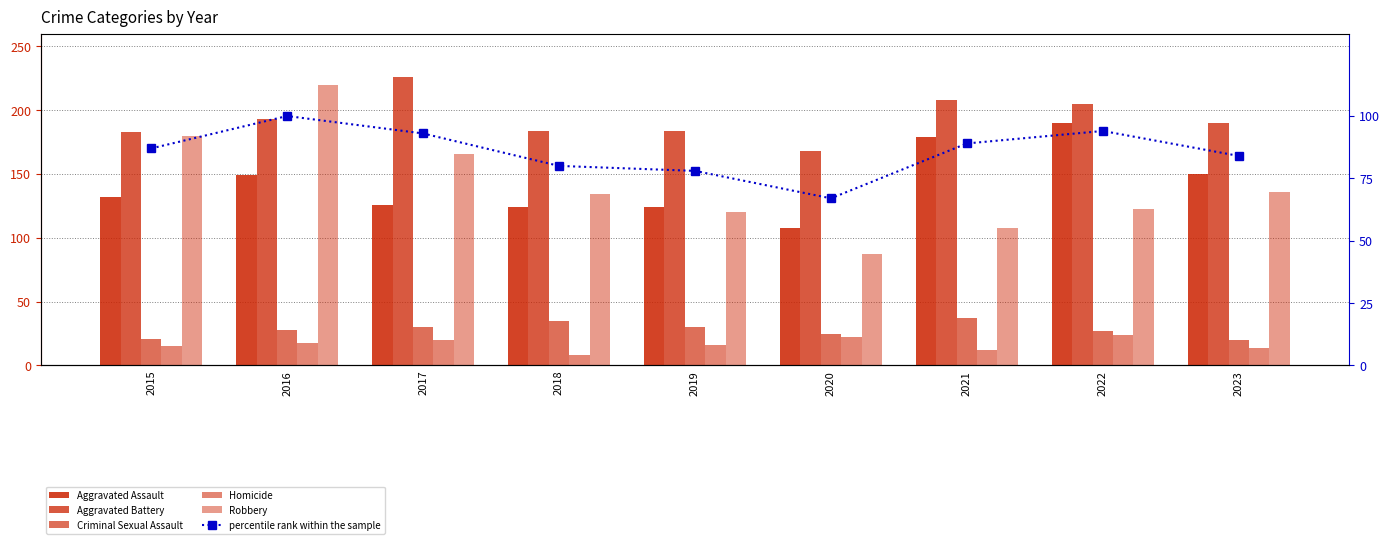

Which series has the largest total across all categories?

Aggravated Battery